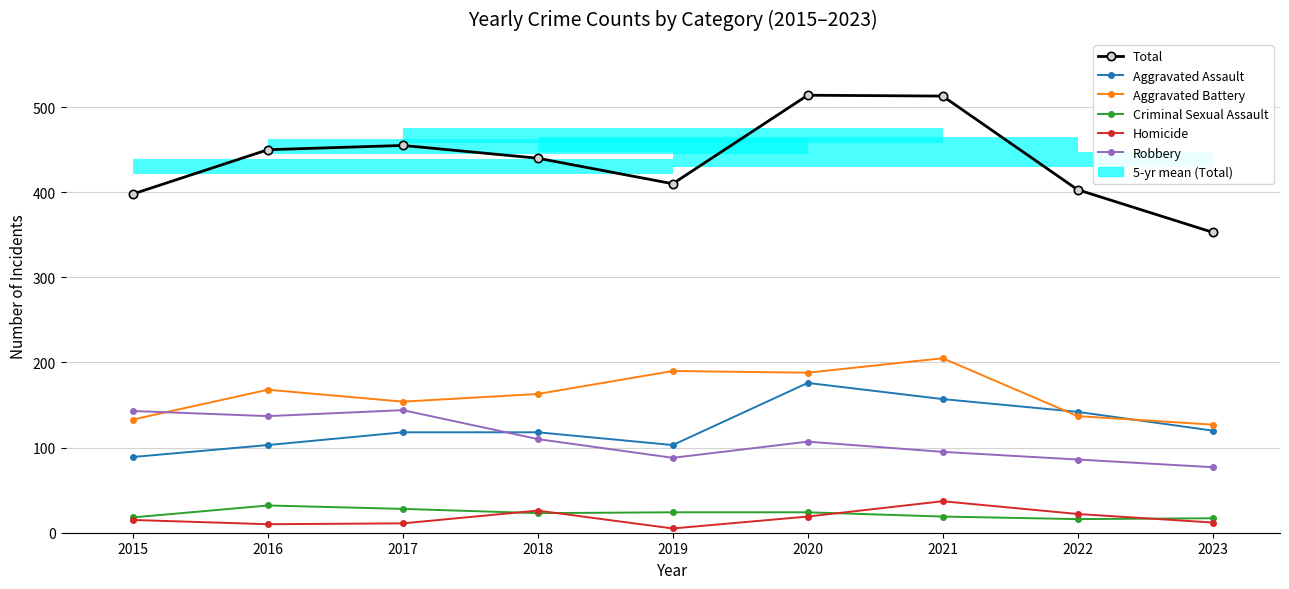

What is the maximum value shown in the chart?

514